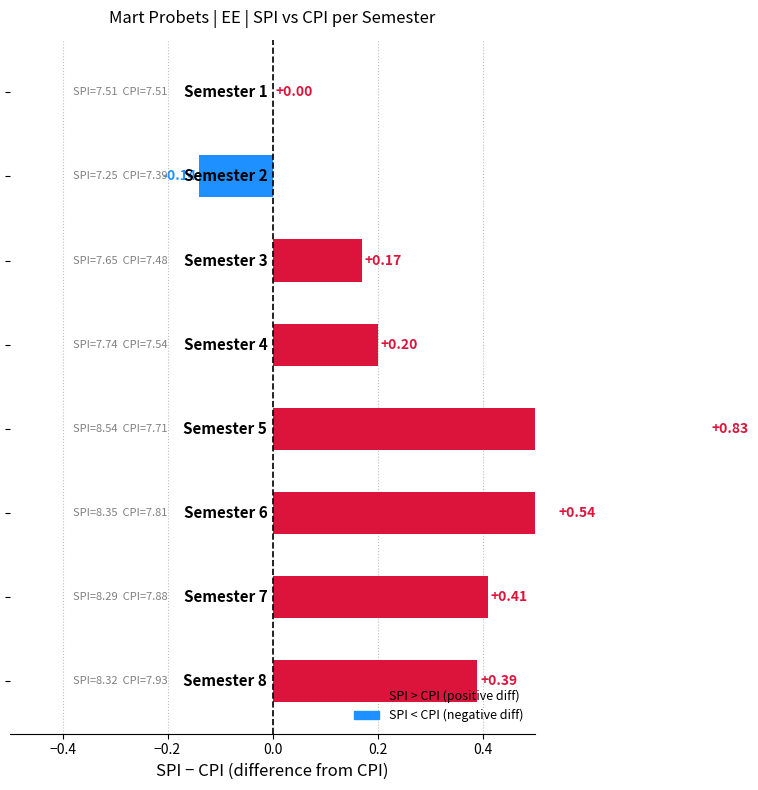

What is the change in value from −0.6 to 0.2?

+0.8